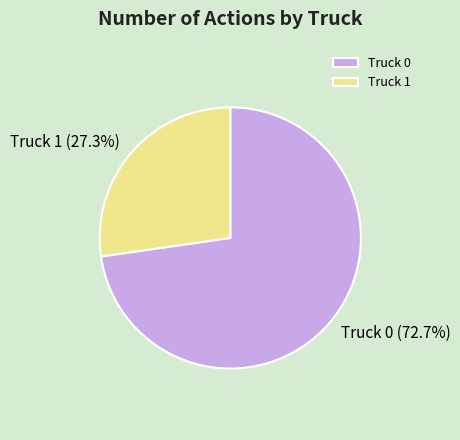

Is it true that Truck 0 is 86% of the pie?

False